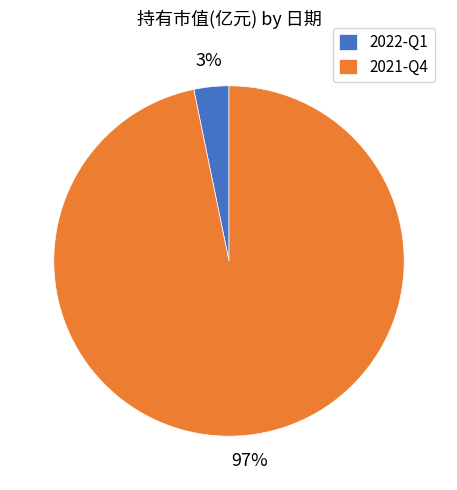

Is the sum of 2021-Q4 and 2022-Q1 greater than half?

Yes